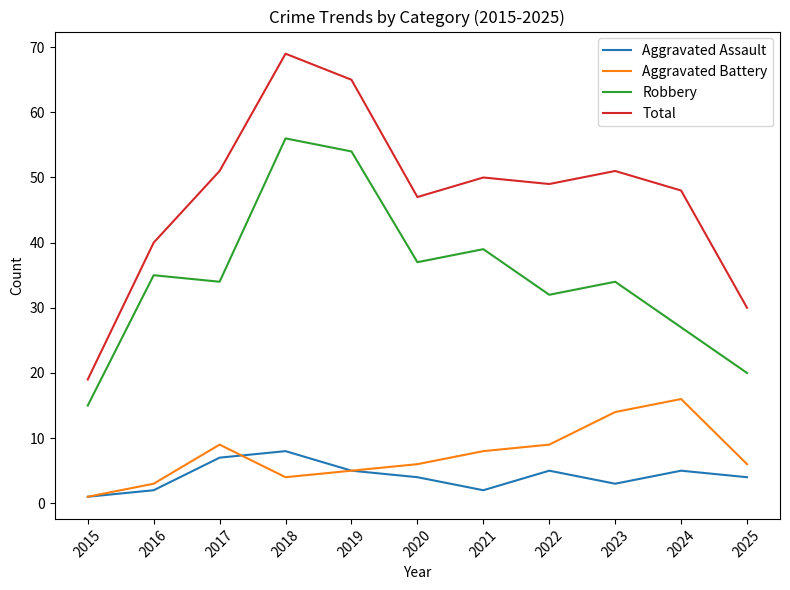

What is the sum of the Total values at 2018 and 2025?

99